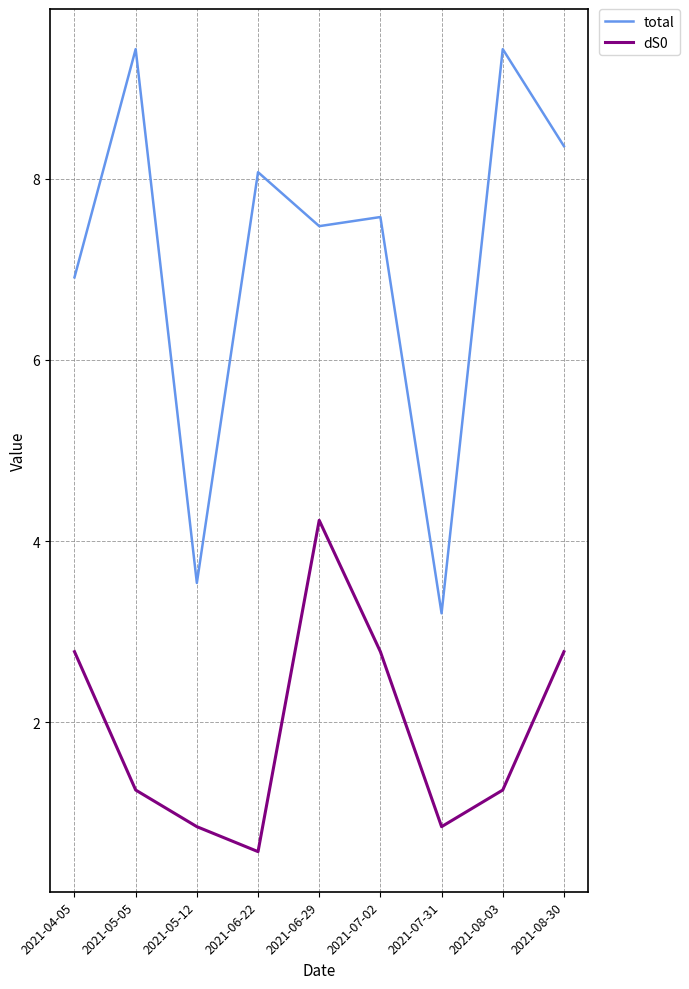

At which category is the sum across all series the highest?

2021-06-29